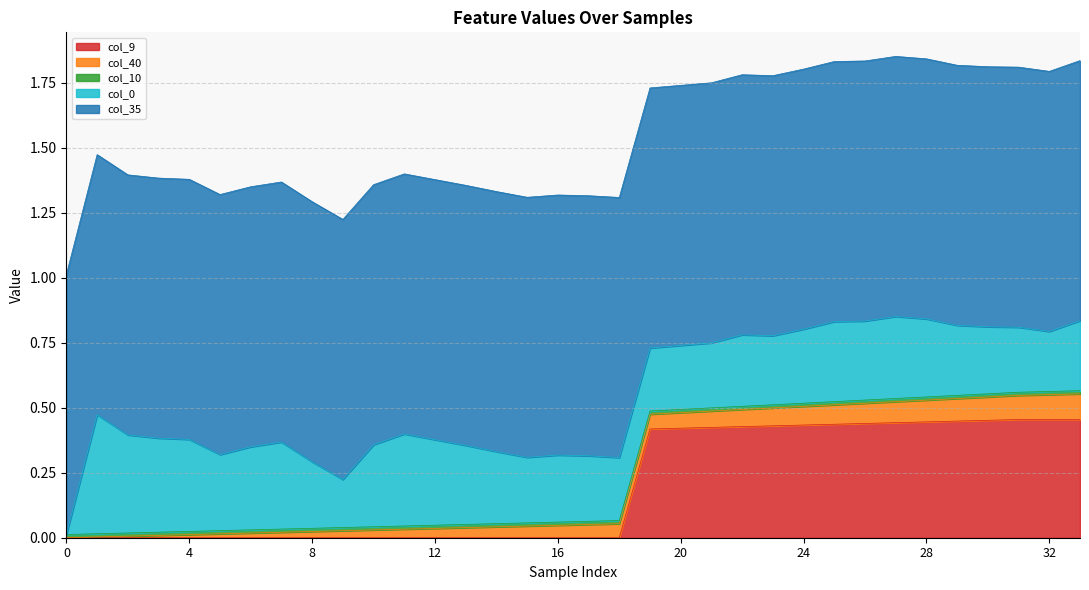

Does the chart have visible grid lines?

Yes